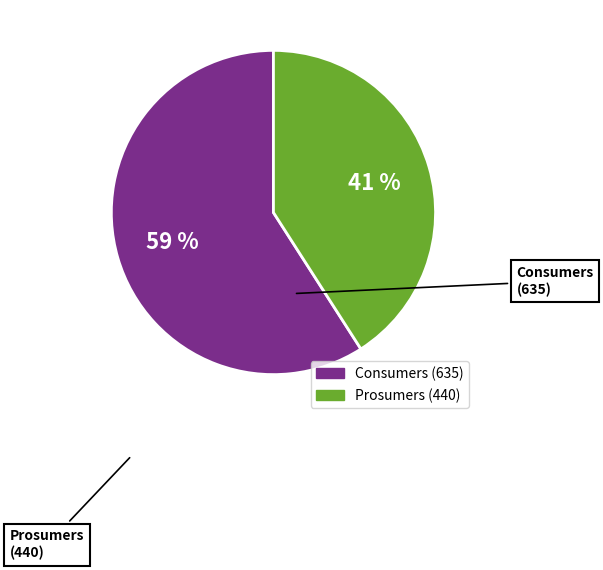

Does Prosumers account for over 50% of the chart?

No